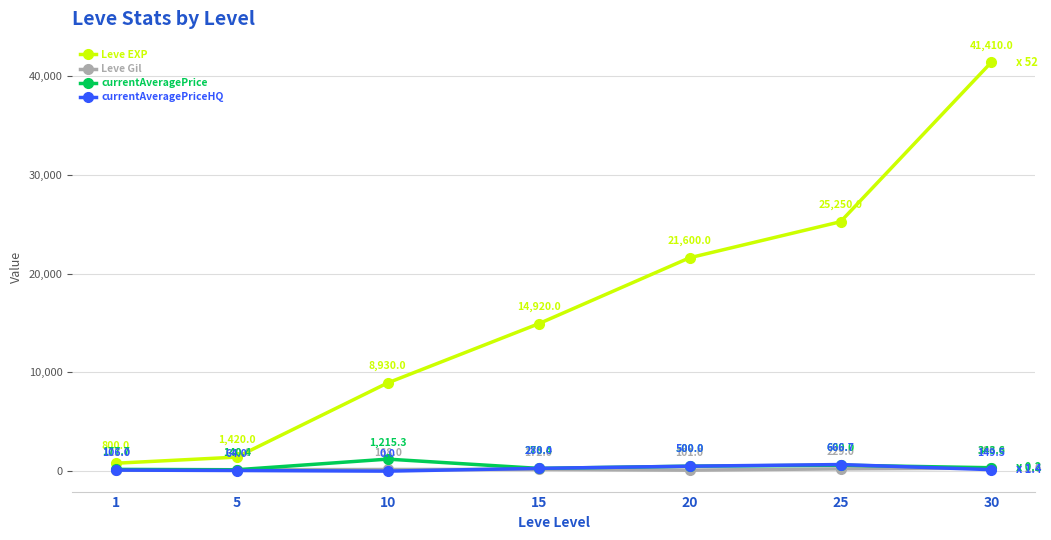

True or false: Leve EXP has a value of 58099.2 at 30.

False